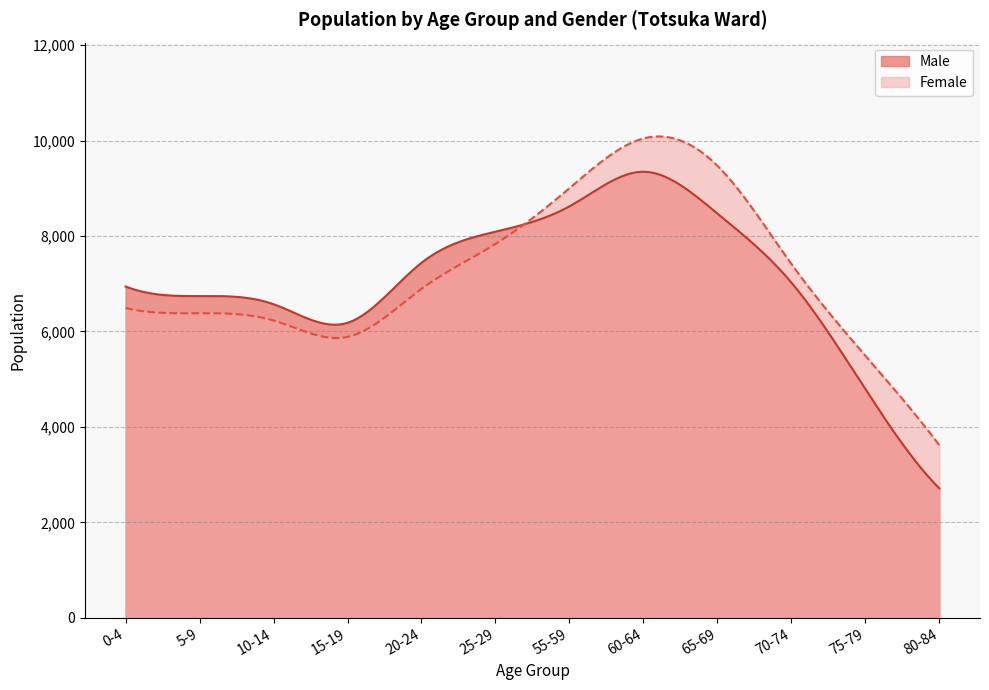

Reading right to left, extract all data points from this chart.

Male: 2712	4793	7025	8471	9347	8622	8091	7439	6181	6571	6742	6942
Female: 3616	5493	7416	9474	10045	9003	7834	6893	5886	6229	6382	6492